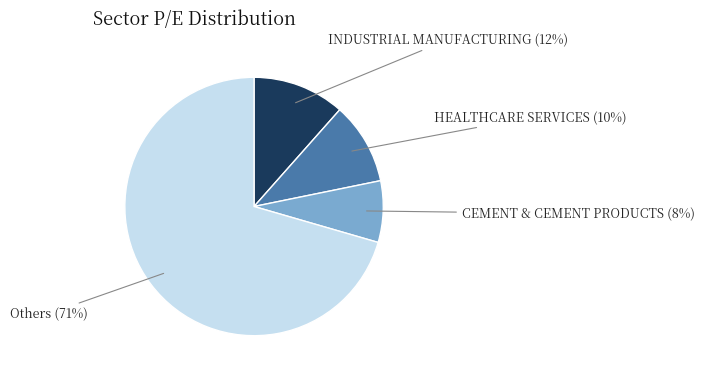

Is there any slice that represents more than half of the pie?

Yes